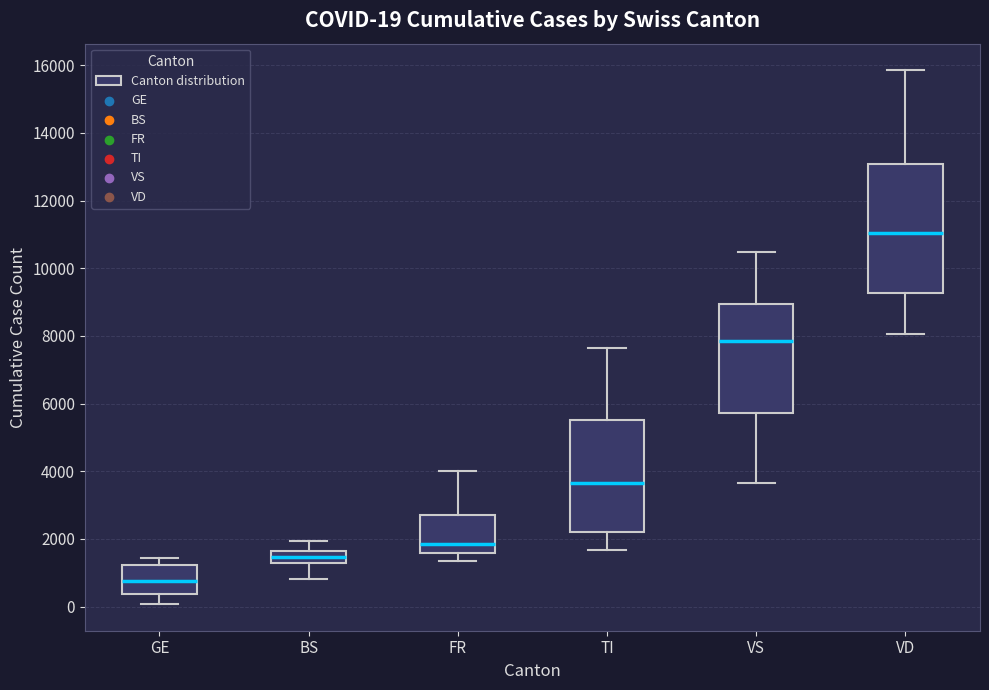

Which box is the tallest, from its lower edge to its upper edge?

VD